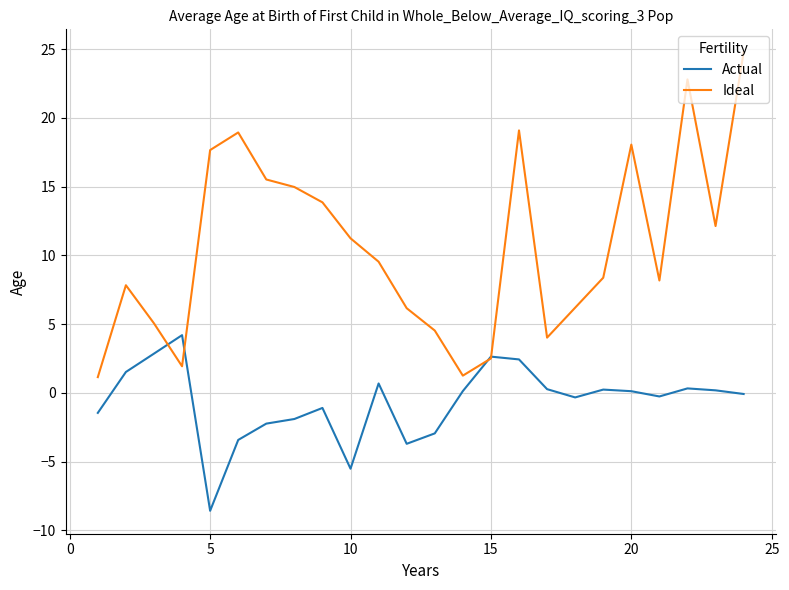

Rank the series by their maximum value, from lowest to highest.

Actual, Ideal